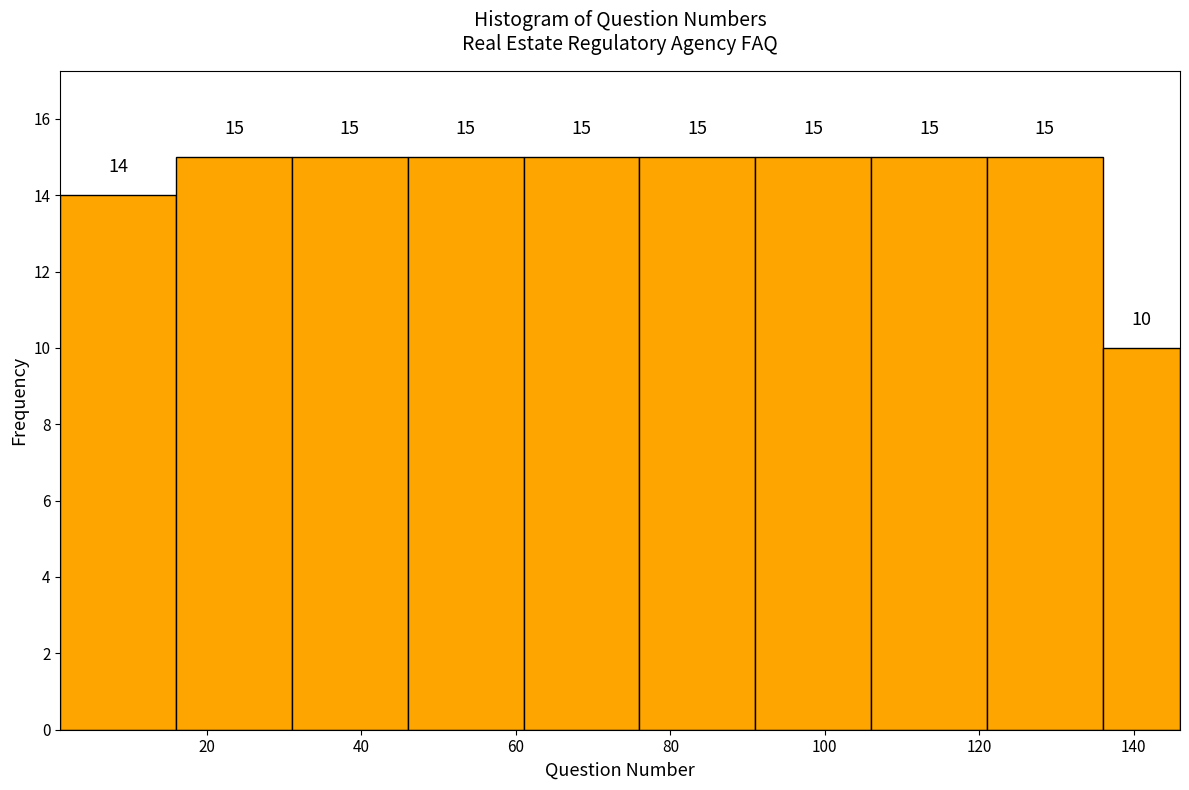

Reading left to right, transcribe this chart: for each bar, give the range it covers on the x-axis and its height. The bar edges are not printed on the chart, so give them approximately, as read against the axis.

1 to 16: 14
16 to 31: 15
31 to 46: 15
46 to 61: 15
61 to 76: 15
76 to 91: 15
91 to 106: 15
106 to 121: 15
121 to 136: 15
136 to 146: 10